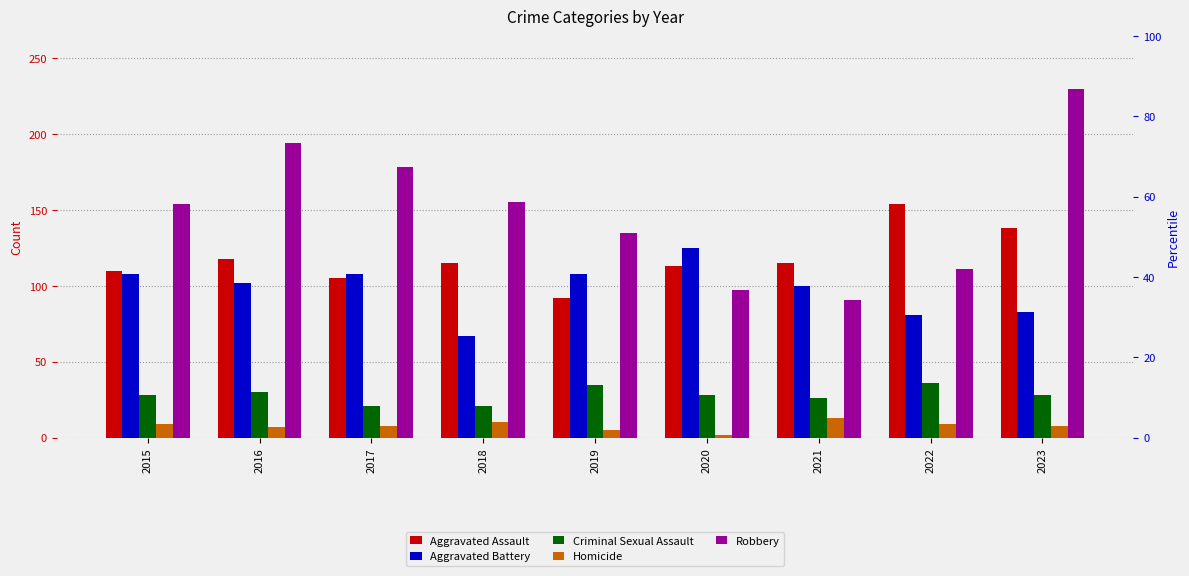

Reading left to right, list all the values displayed in this chart.

Aggravated Assault: 110	118	105	115	92	113	115	154	138
Aggravated Battery: 108	102	108	67	108	125	100	81	83
Criminal Sexual Assault: 28	30	21	21	35	28	26	36	28
Homicide: 9	7	8	10	5	2	13	9	8
Robbery: 154	194	178	155	135	97	91	111	230